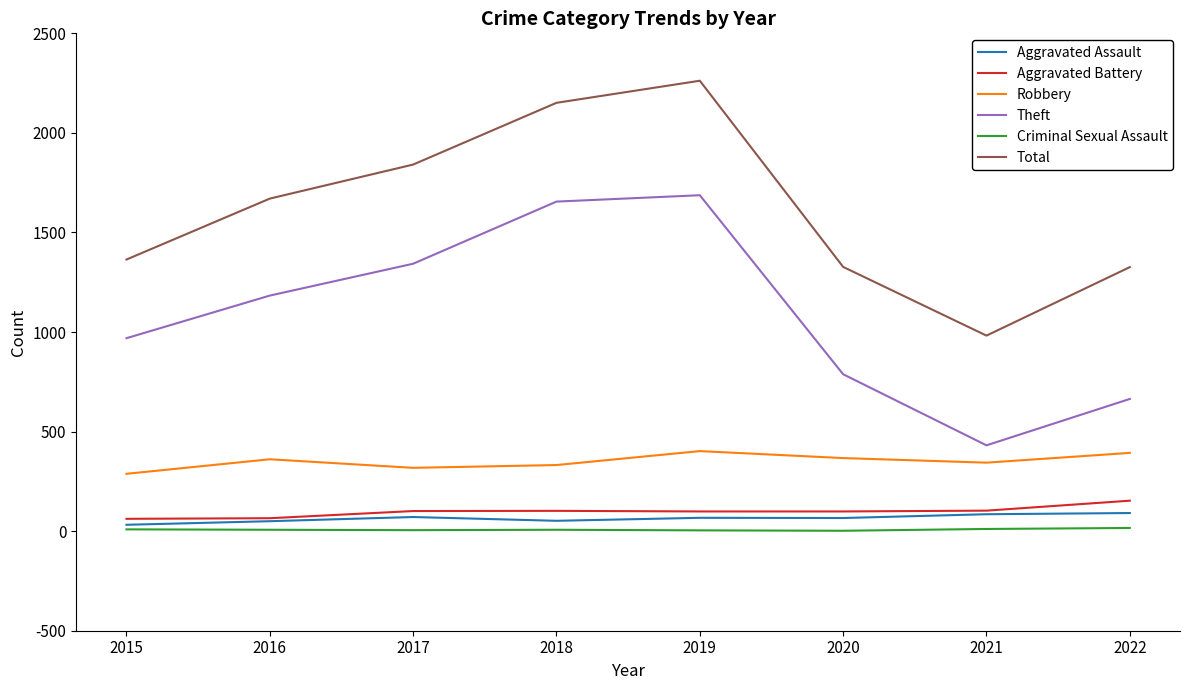

The value of Theft at 2019 is 2401. True or false?

False